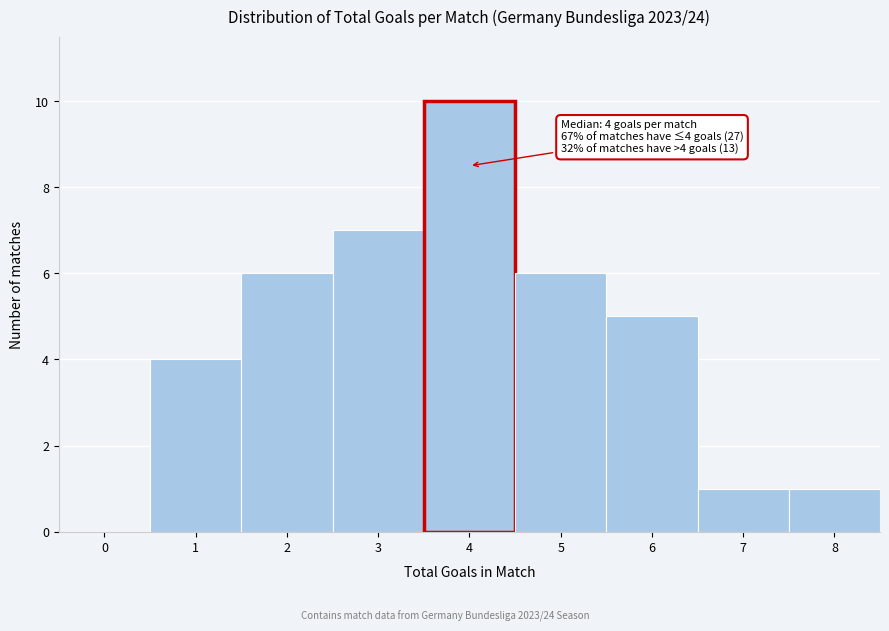

Reading left to right, list all the values displayed in this chart.

0=0	1=4	2=6	3=7	4=10	5=6	6=5	7=1	8=1